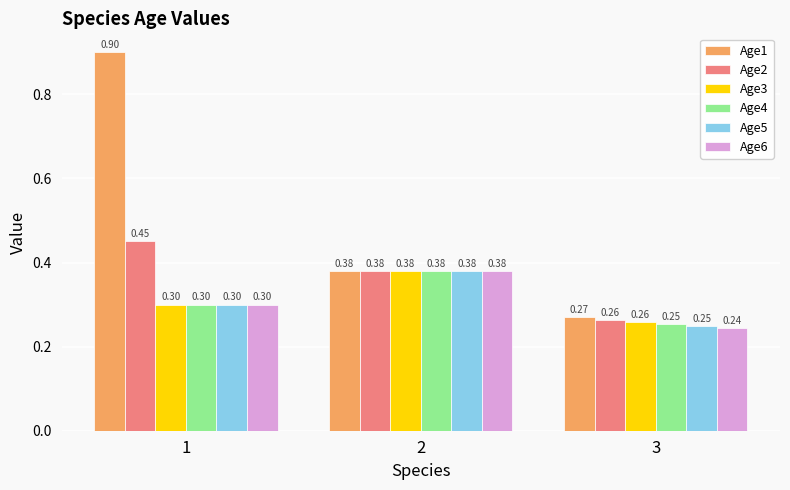

True or false: Age2 has a value of 0.8 at 1.

False